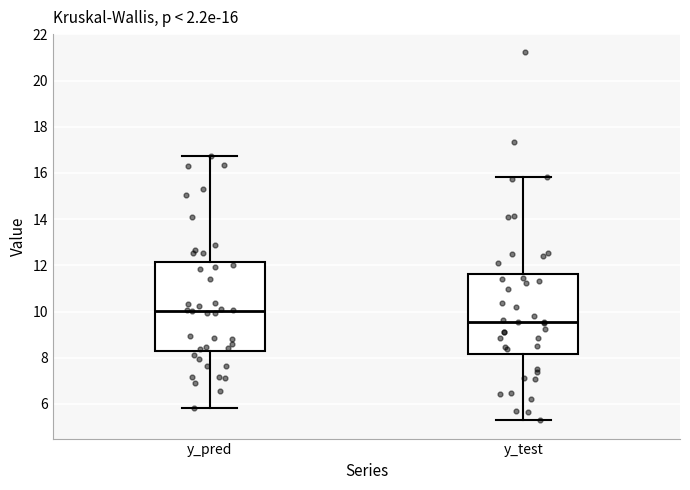

Comparing the boxes themselves (not the whiskers), which one is the tallest?

y_pred